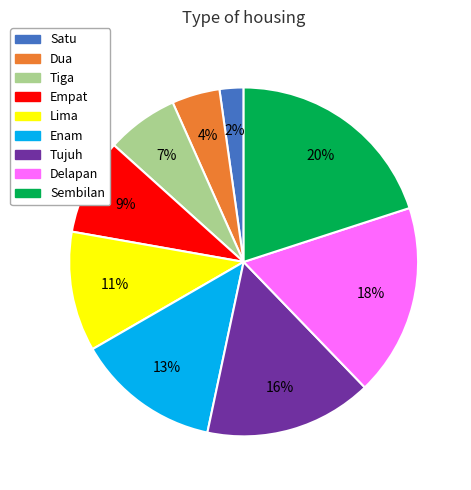

Which category has the smallest portion of the pie?

Satu